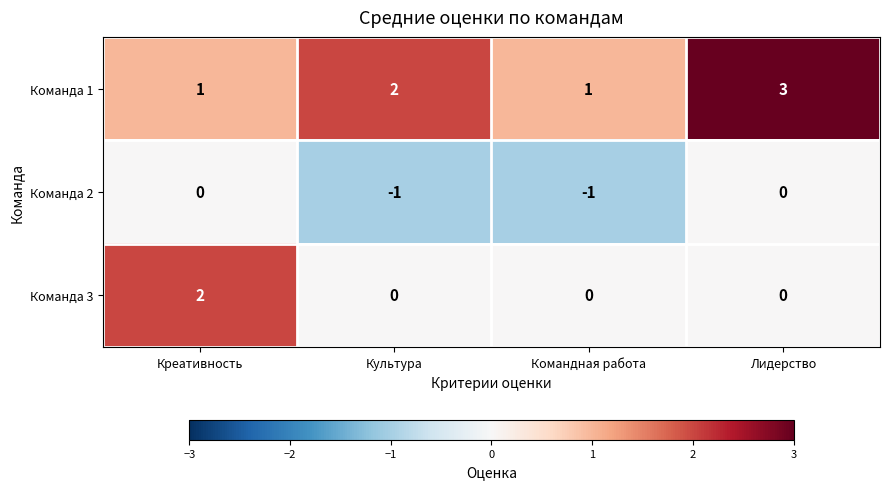

What is the sum of all Команда 1 values?

7